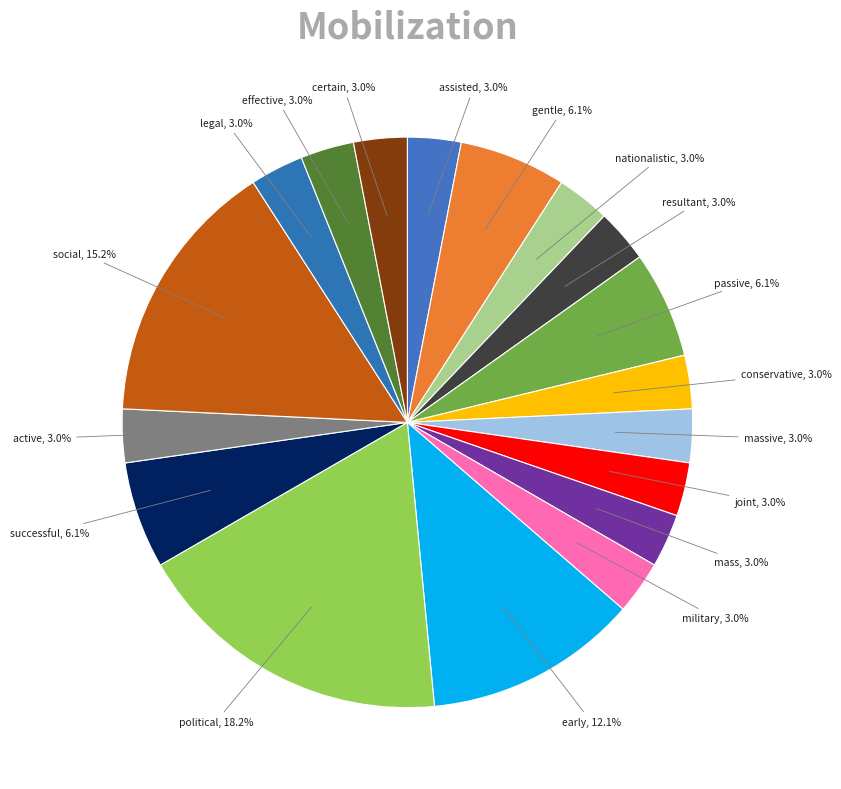

Which slice is the largest?

political